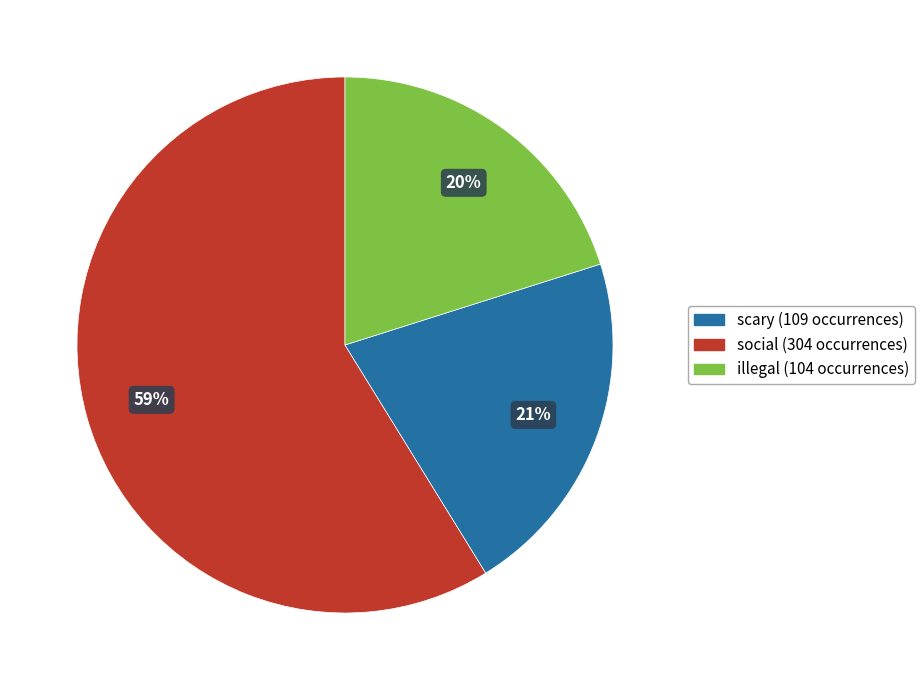

How many slices are in this pie chart?

3